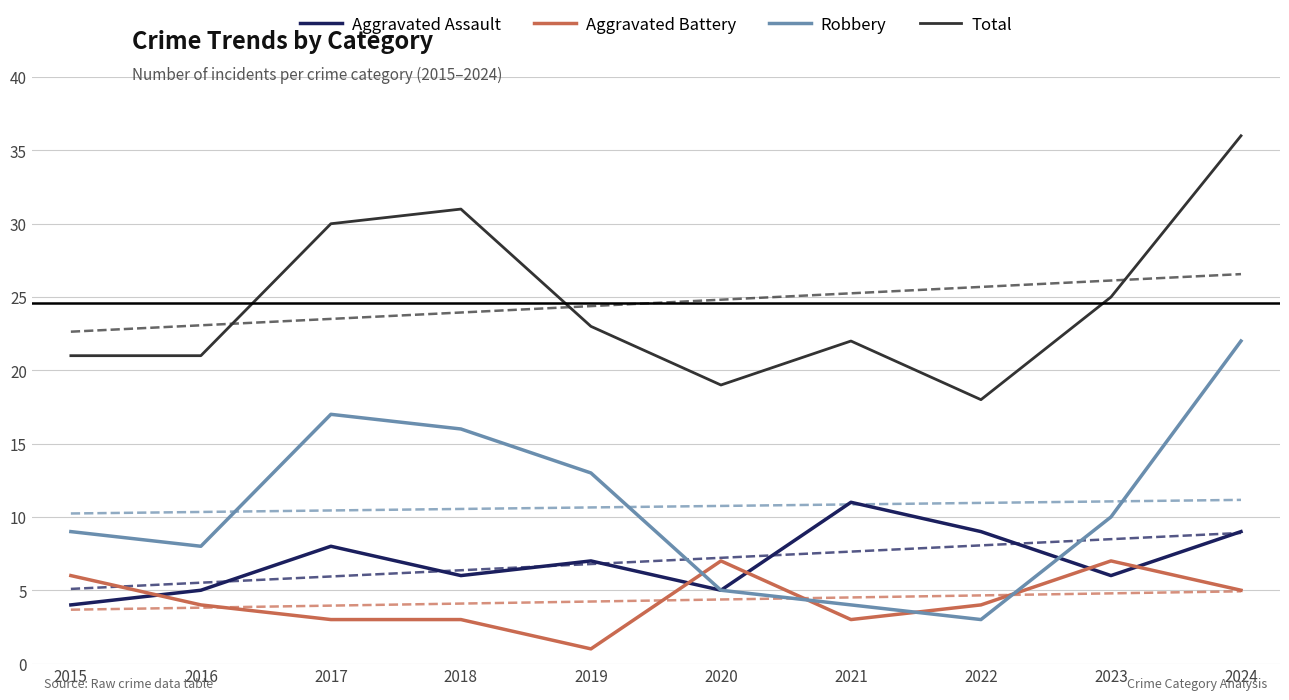

What is the total value across all series at 2018?

56